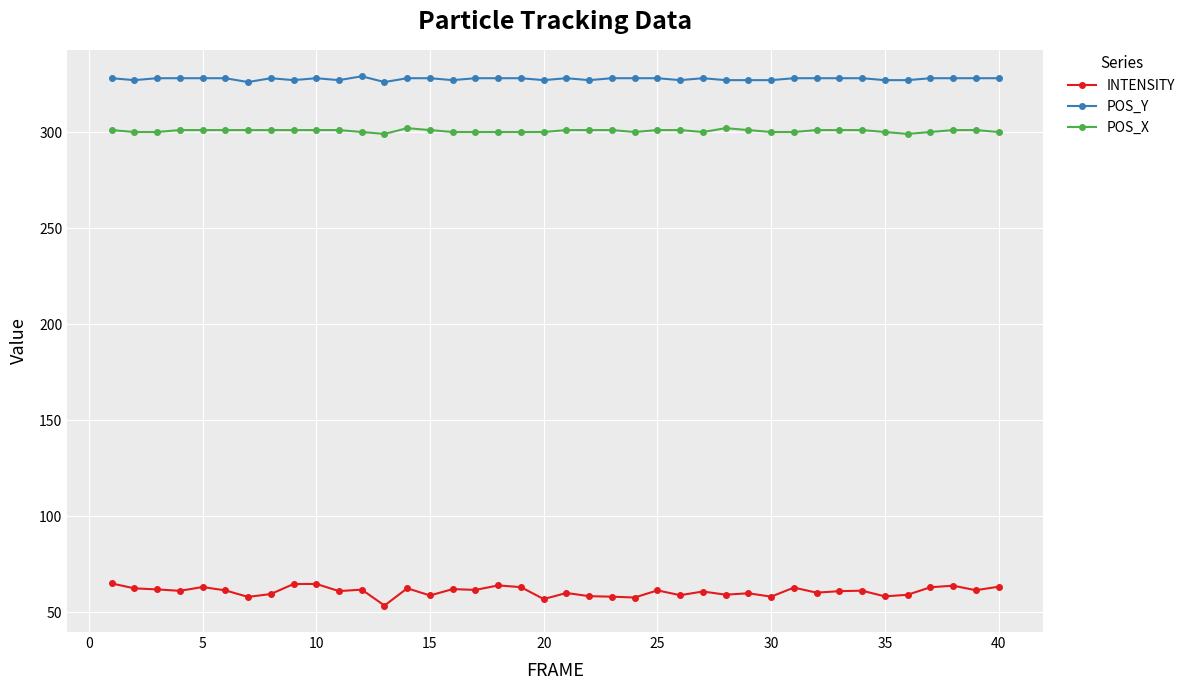

True or false: INTENSITY and POS_Y cross at least once.

False